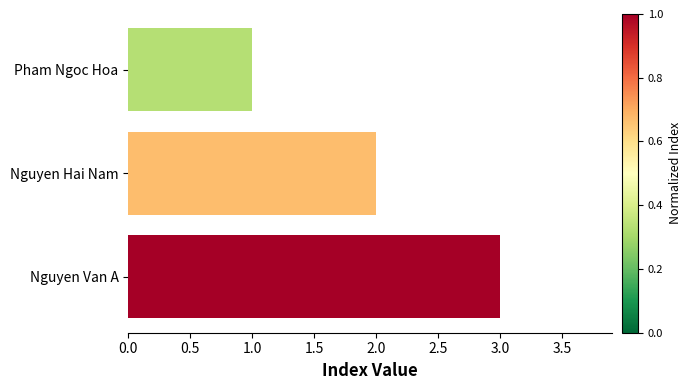

What is the greatest value displayed?

3